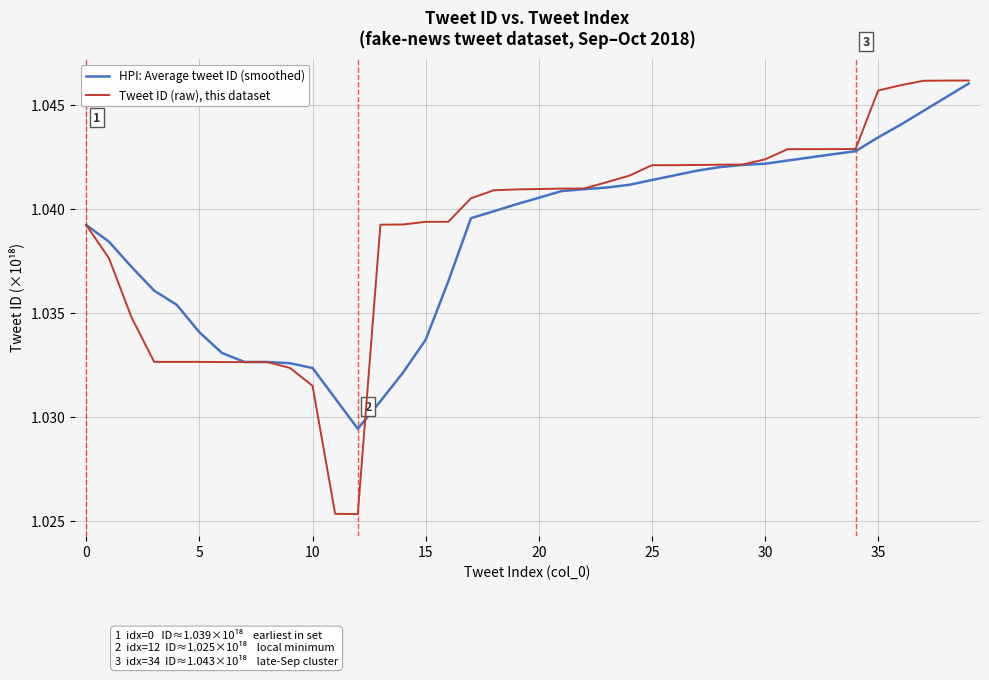

Rank the series by their average value, from lowest to highest.

HPI: Average tweet ID (smoothed), Tweet ID (raw), this dataset